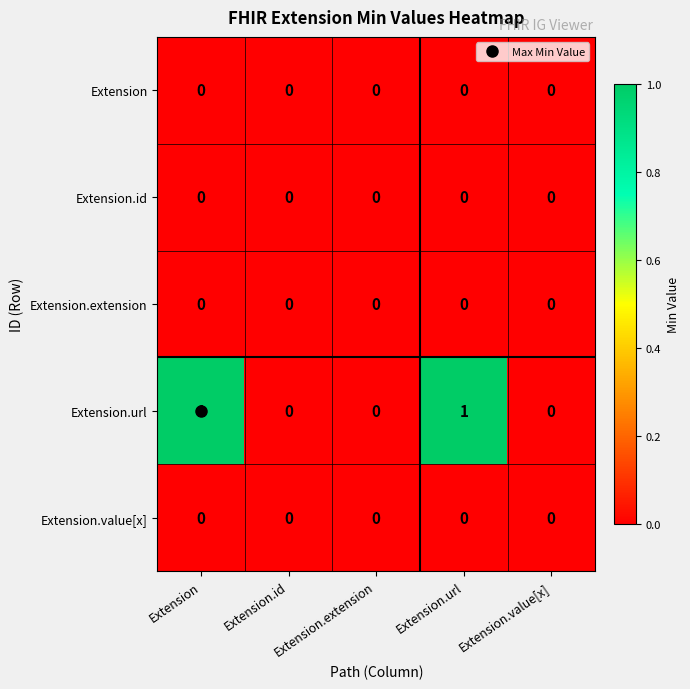

The value of Extension.value[x] at Extension is 0. True or false?

True